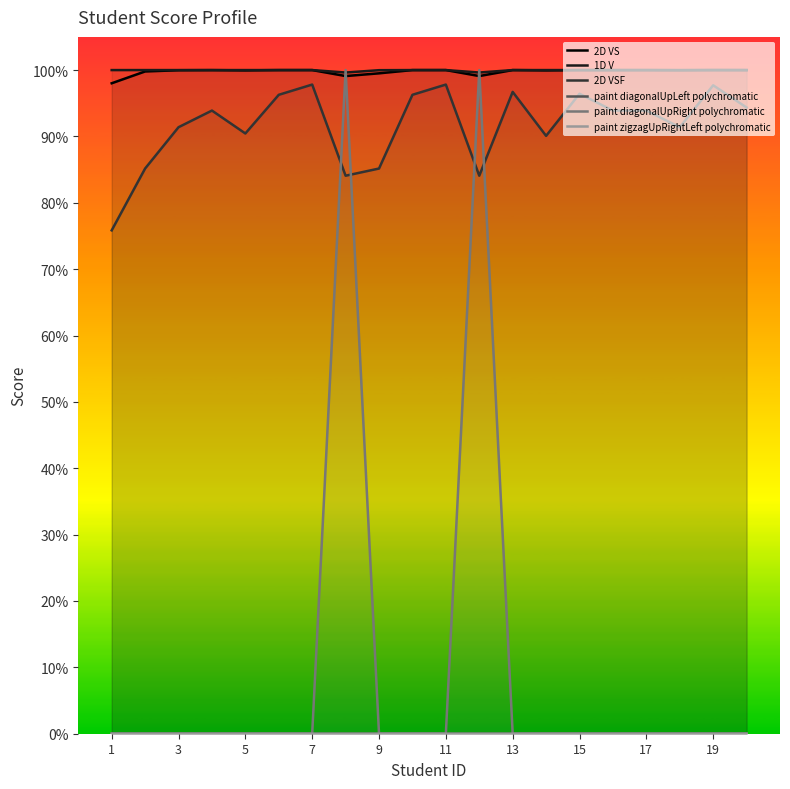

Where is the first local minimum for paint zigzagUpRightLeft polychromatic?

5